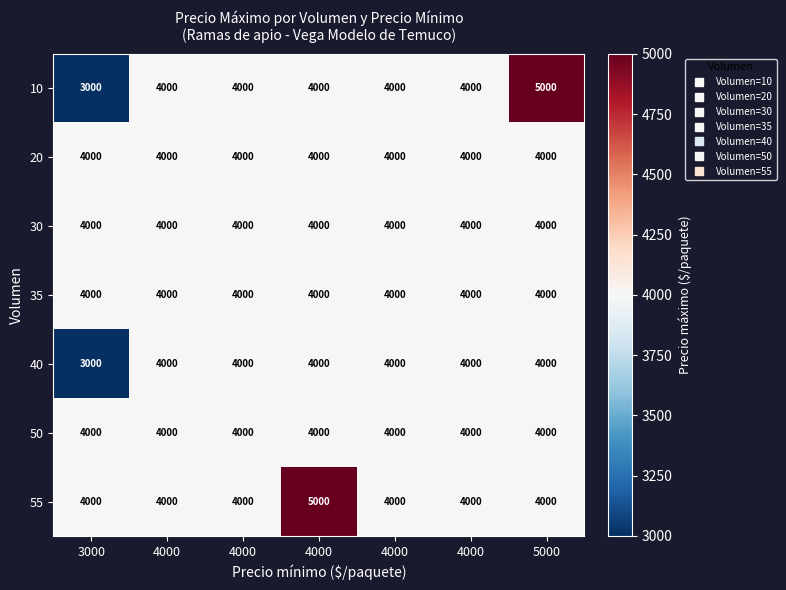

Reading left to right, what are all the values shown in this chart?

10: 3000=3000	4000=4000	4000=4000	4000=4000	4000=4000	4000=4000	5000=5000
20: 3000=4000	4000=4000	4000=4000	4000=4000	4000=4000	4000=4000	5000=4000
30: 3000=4000	4000=4000	4000=4000	4000=4000	4000=4000	4000=4000	5000=4000
35: 3000=4000	4000=4000	4000=4000	4000=4000	4000=4000	4000=4000	5000=4000
40: 3000=3000	4000=4000	4000=4000	4000=4000	4000=4000	4000=4000	5000=4000
50: 3000=4000	4000=4000	4000=4000	4000=4000	4000=4000	4000=4000	5000=4000
55: 3000=4000	4000=4000	4000=4000	4000=5000	4000=4000	4000=4000	5000=4000